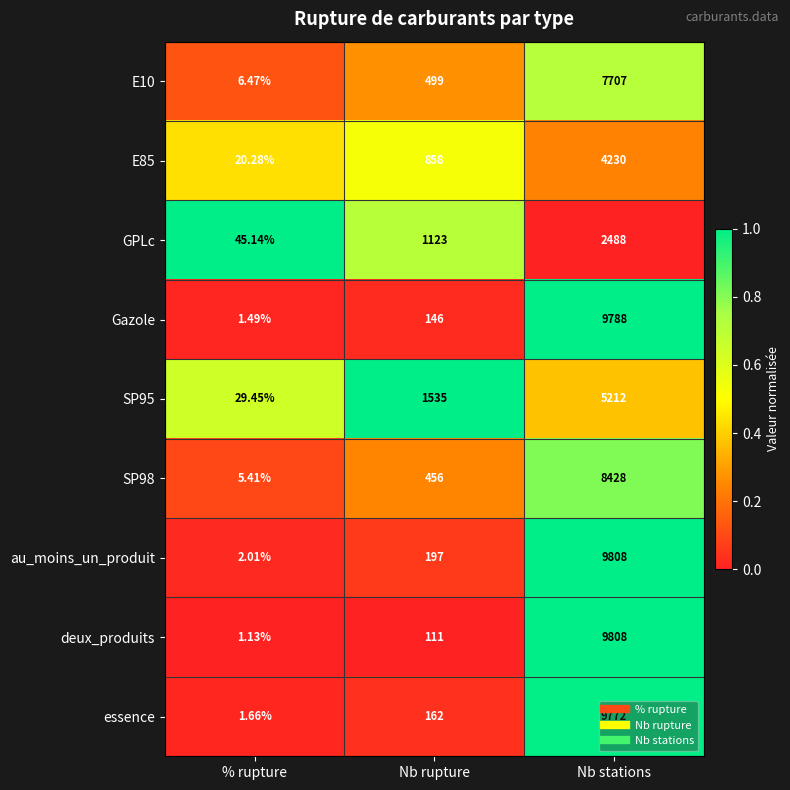

Which category has the lowest value across all series?

% rupture